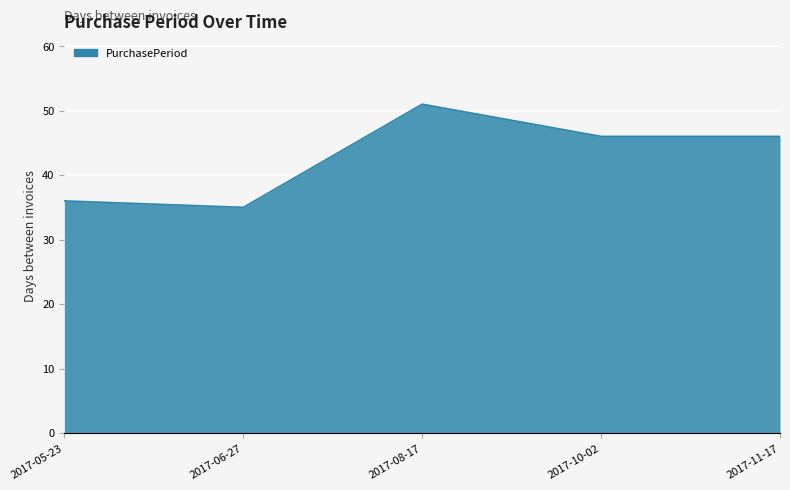

Which category has the lowest value across all series?

2017-06-27